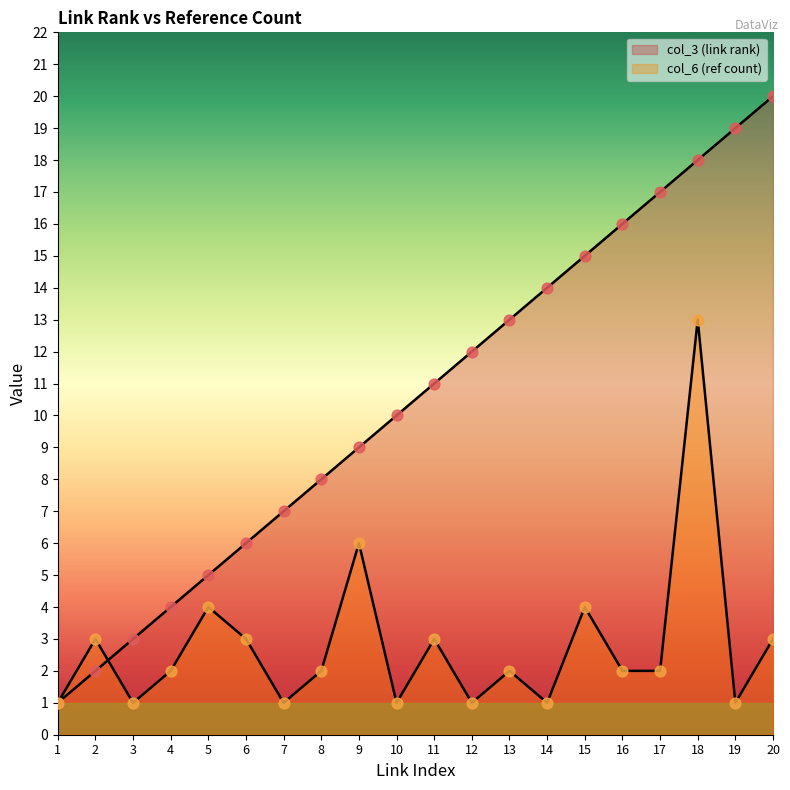

Is the value of col_3 (link rank) at 10 greater than the value of col_6 (ref count) at 15?

Yes